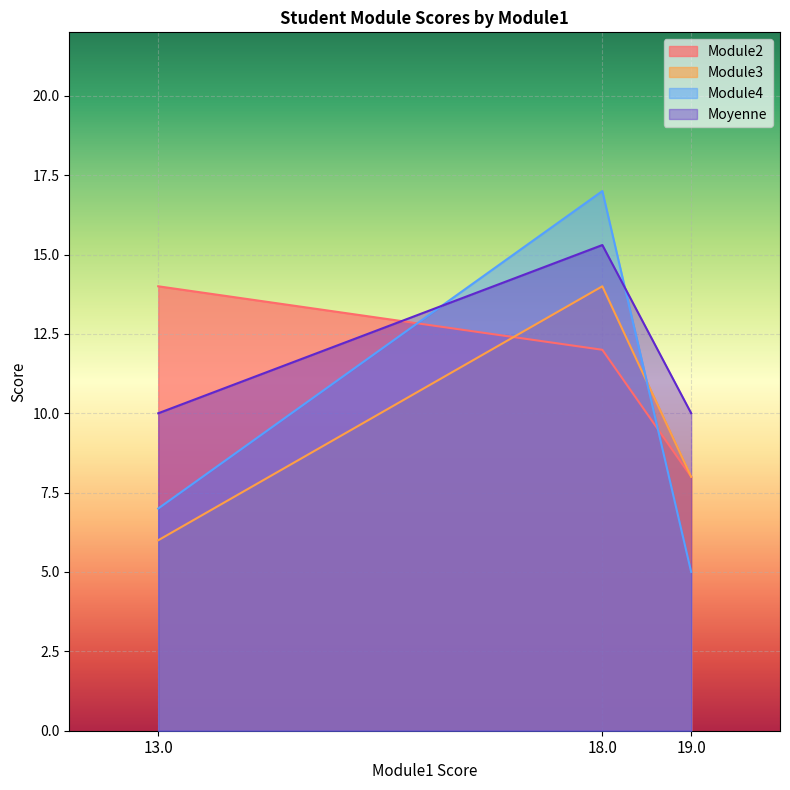

True or false: Module4 has a value of 5.0 at 19.0.

True